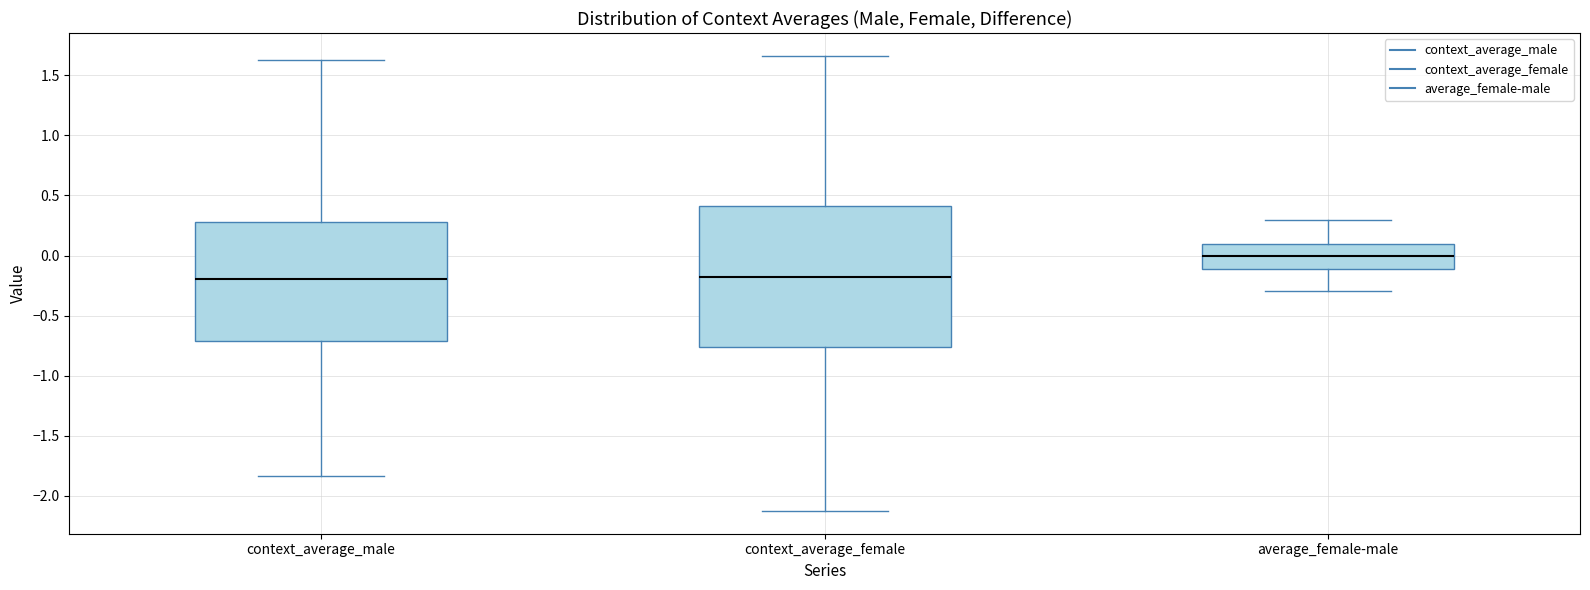

Reading left to right, transcribe this box plot: for each box, give where its median line is, the range the box spans, and where its two whiskers end, as read against the y-axis. The values are not printed on the chart, so give them approximately, as read against the axis.

context_average_male: median -0.20, box -0.70 to 0.30, whiskers -1.85 to 1.65
context_average_female: median -0.20, box -0.75 to 0.40, whiskers -2.15 to 1.65
average_female-male: median 0.00, box -0.10 to 0.10, whiskers -0.30 to 0.30